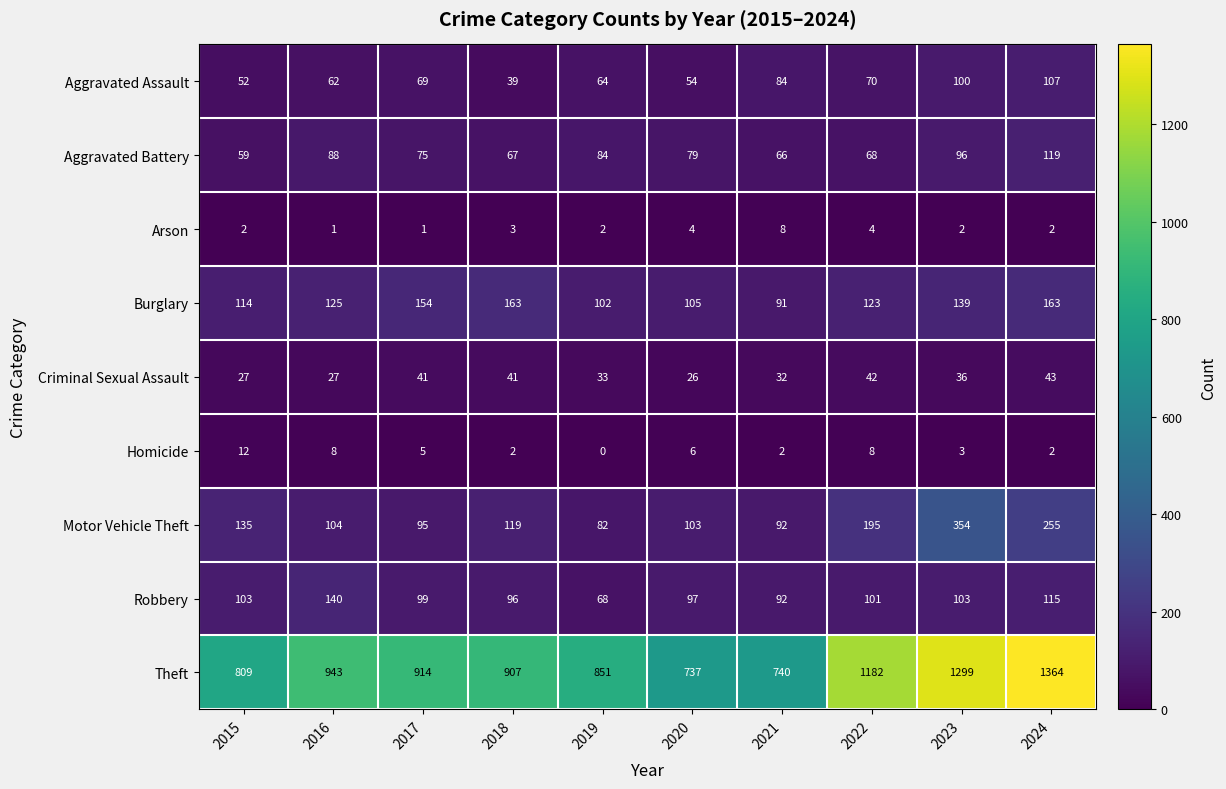

Rank the series by their maximum value, from highest to lowest.

Theft, Motor Vehicle Theft, Burglary, Robbery, Aggravated Battery, Aggravated Assault, Criminal Sexual Assault, Homicide, Arson